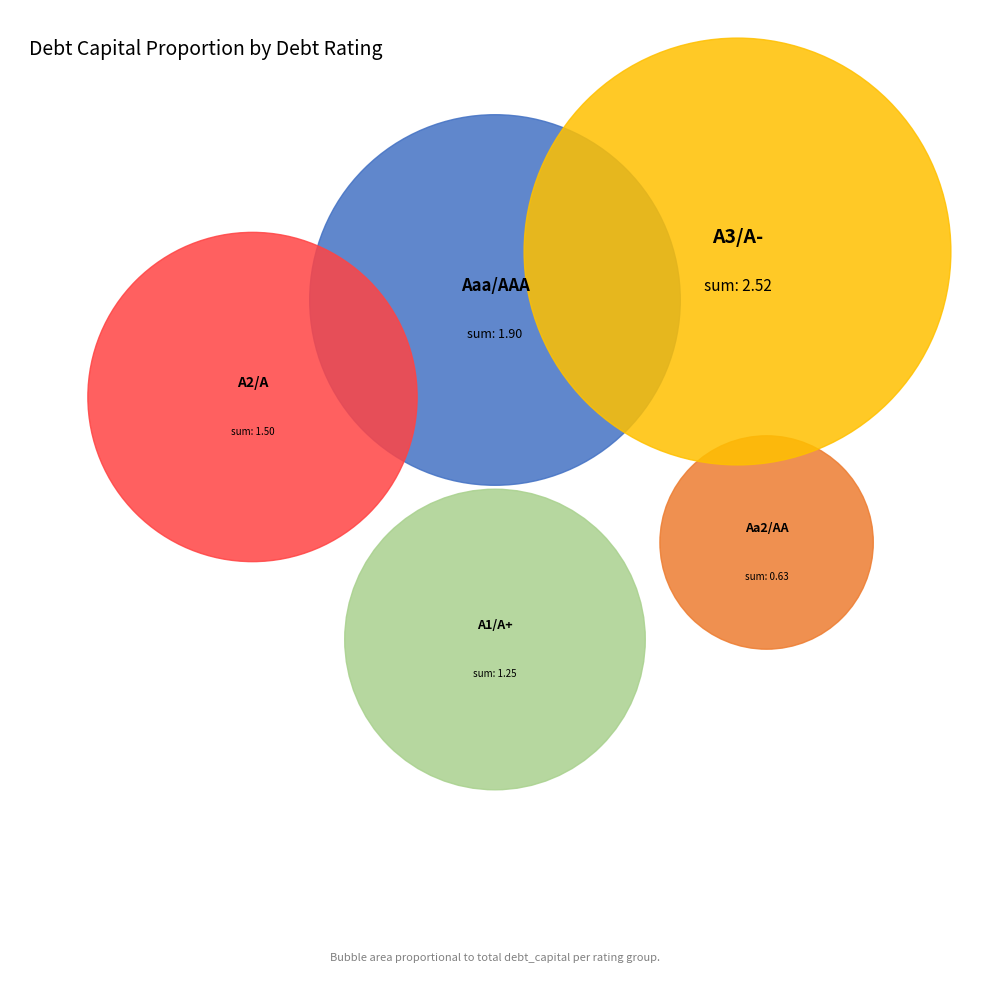

What is the largest slice in the pie chart?

A3/A-